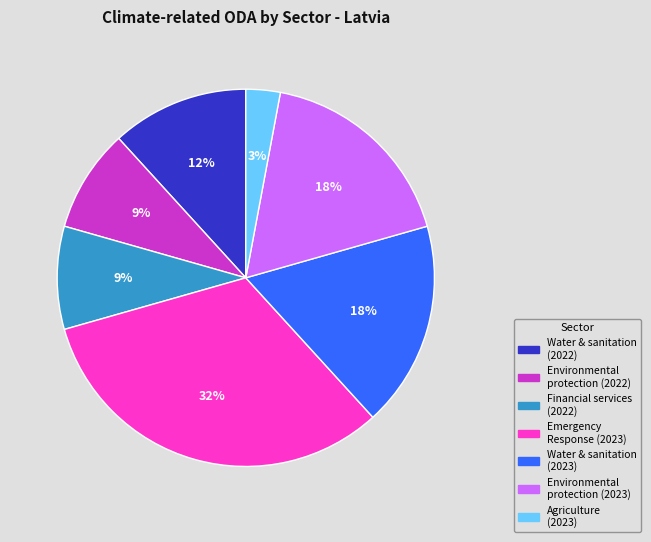

Is there a majority slice in this chart?

No